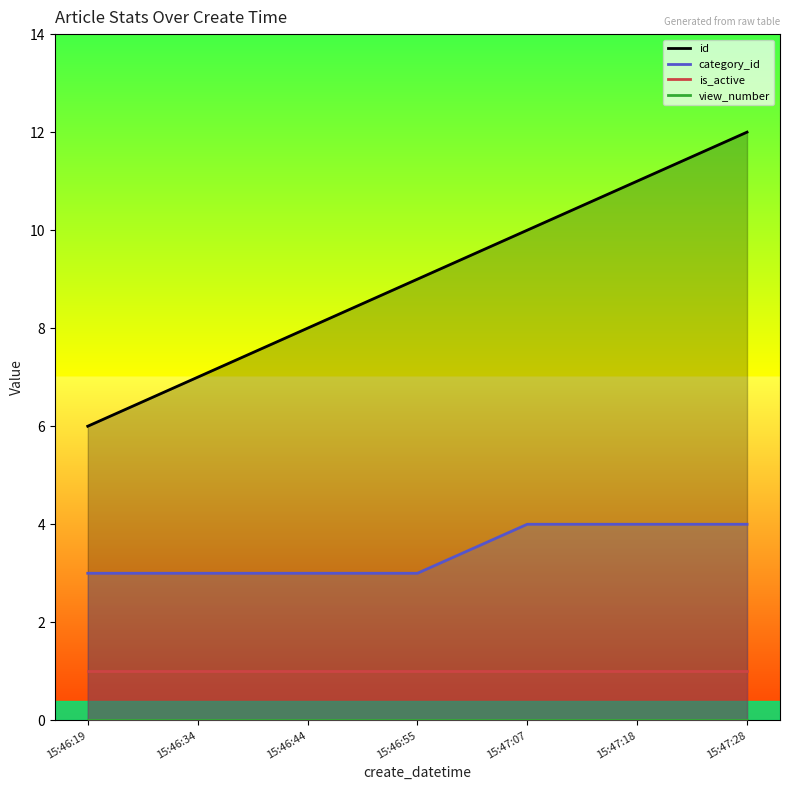

At which category is the sum across all series the highest?

15:47:28